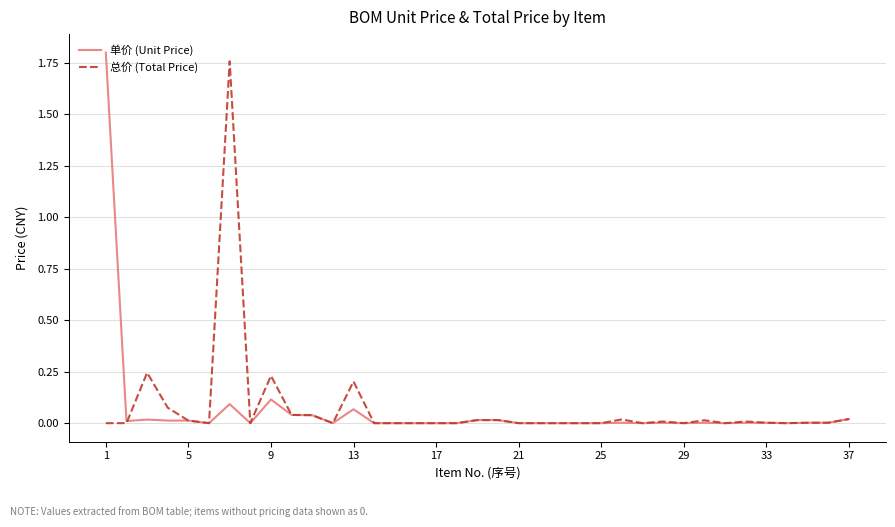

What are all the series names shown in the legend?

单价 (Unit Price), 总价 (Total Price)